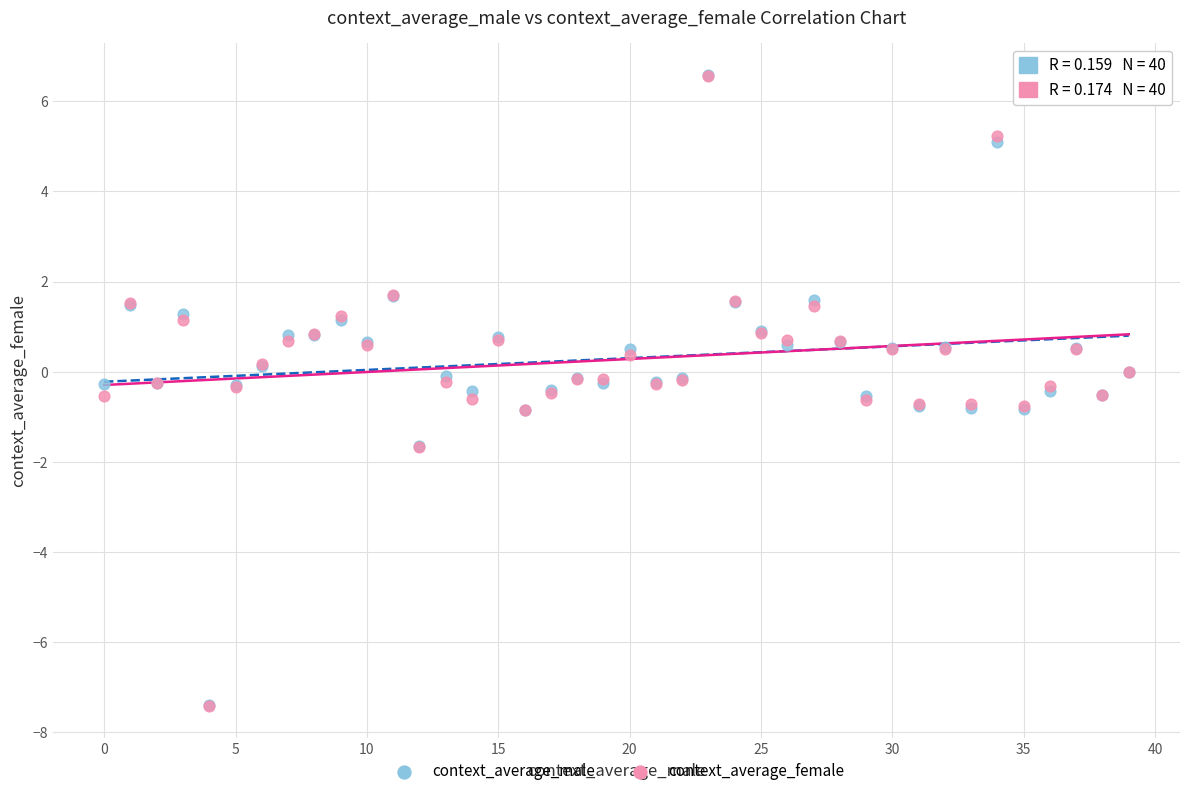

What are all the series names shown in the legend?

context_average_male, context_average_female